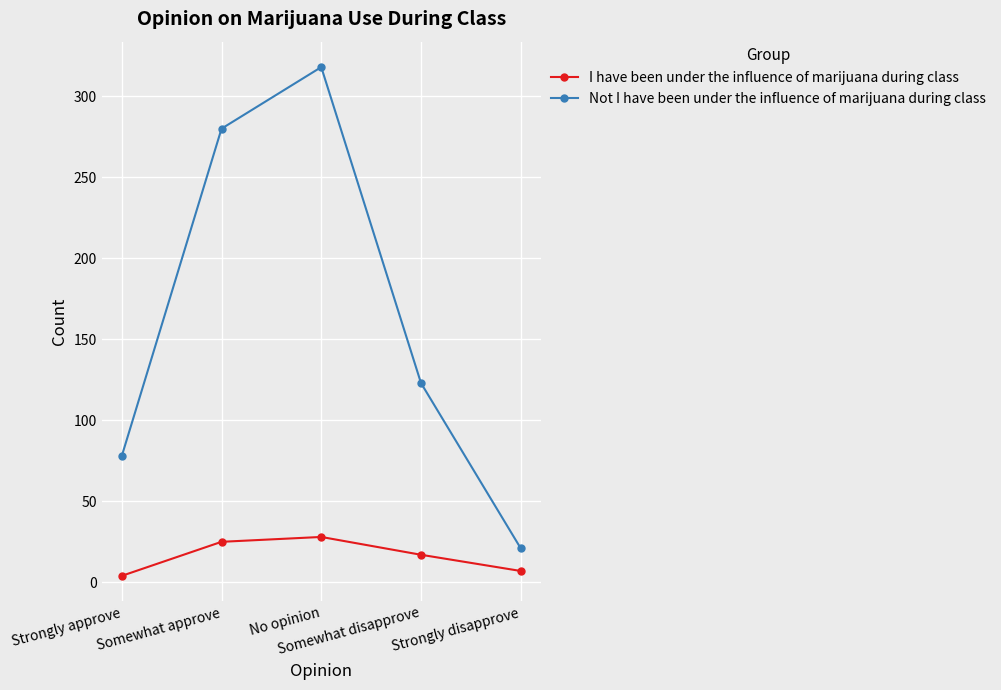

Reading right to left, transcribe all the data shown in this chart.

I have been under the influence of marijuana during class: 7	17	28	25	4
Not I have been under the influence of marijuana during class: 21	123	318	280	78